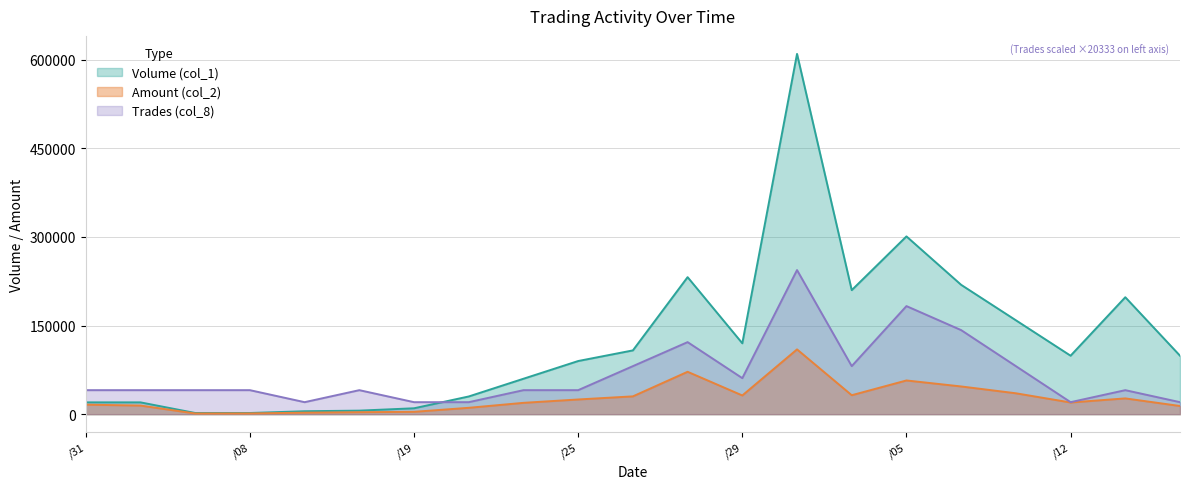

True or false: Trades (col_8) and Amount (col_2) cross at least once.

False